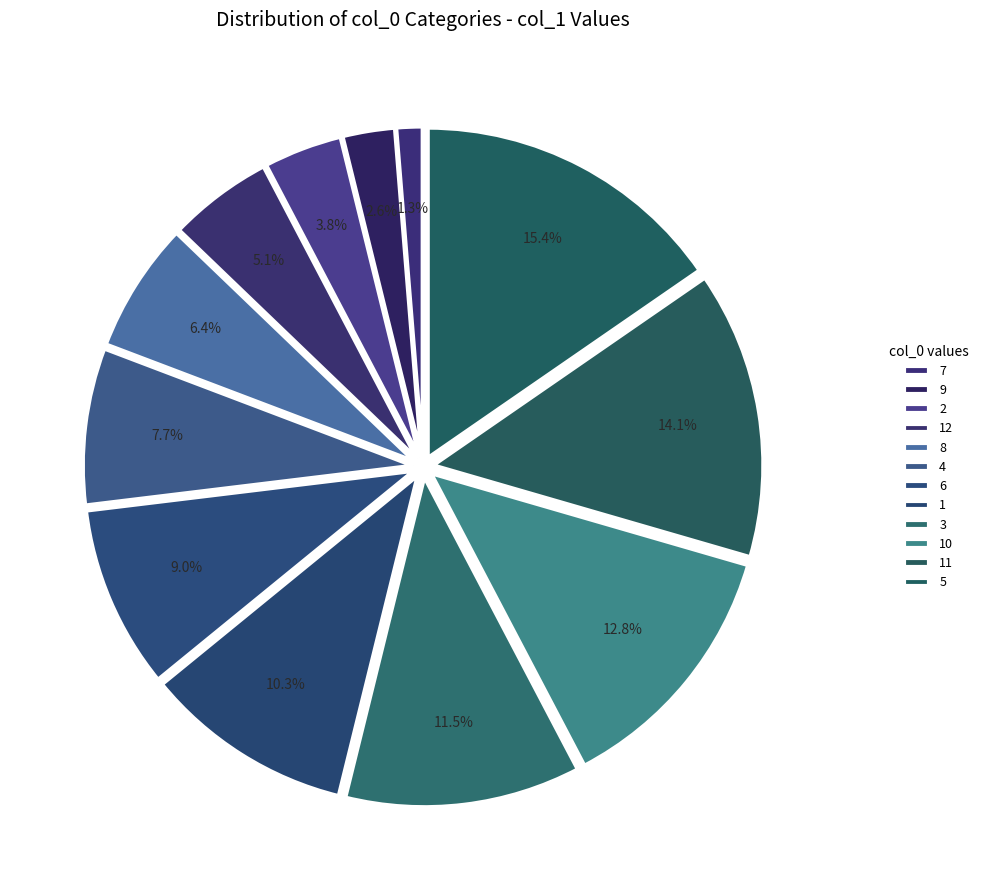

How many segments does this pie chart have?

12